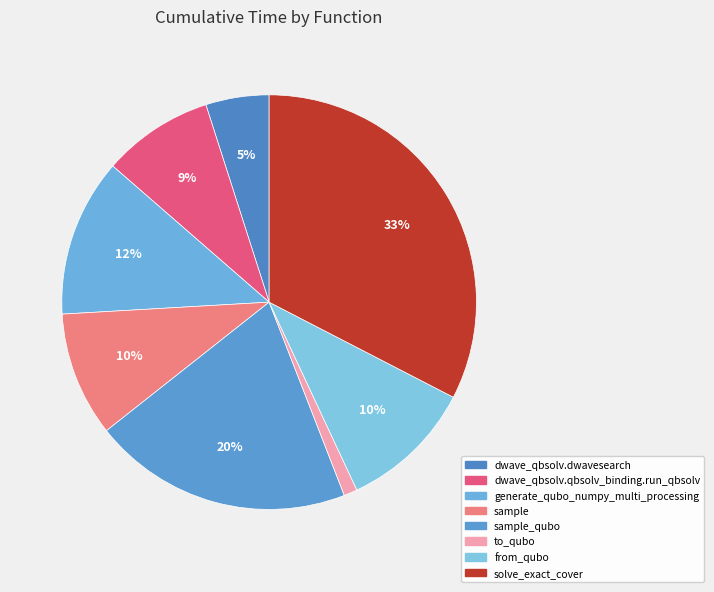

What is the change in value from from_qubo to solve_exact_cover?

+16.0